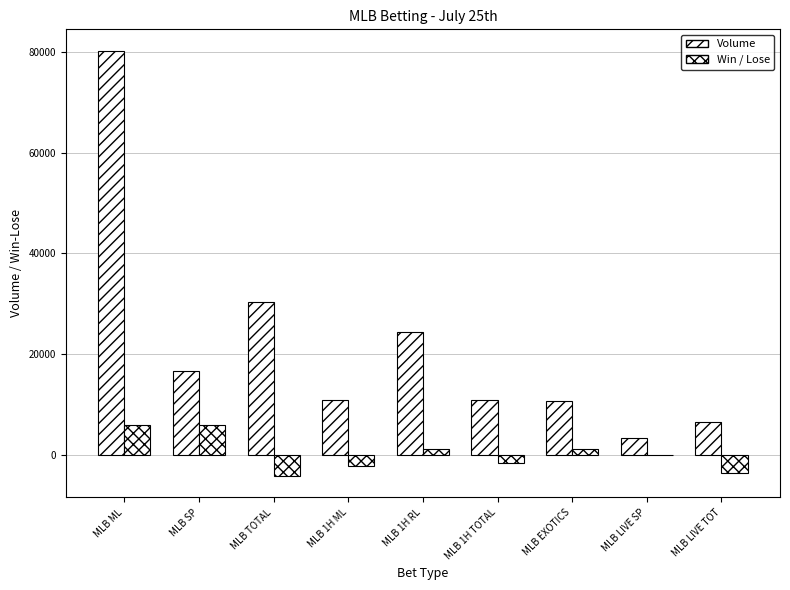

What position from the right is MLB 1H ML?

6